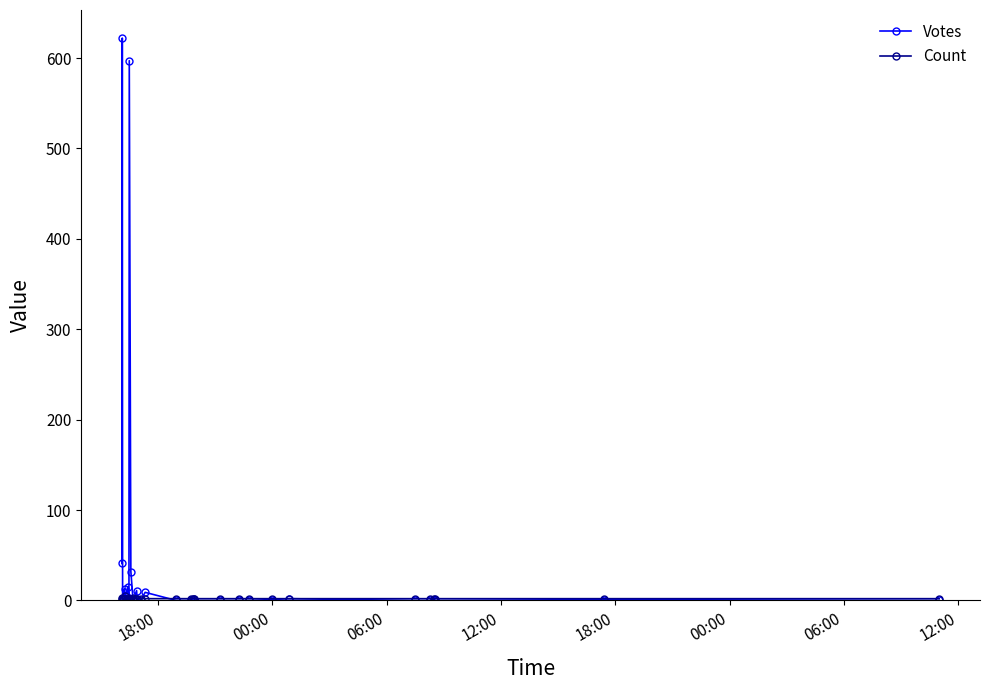

Which series has the largest range (max minus min)?

Votes